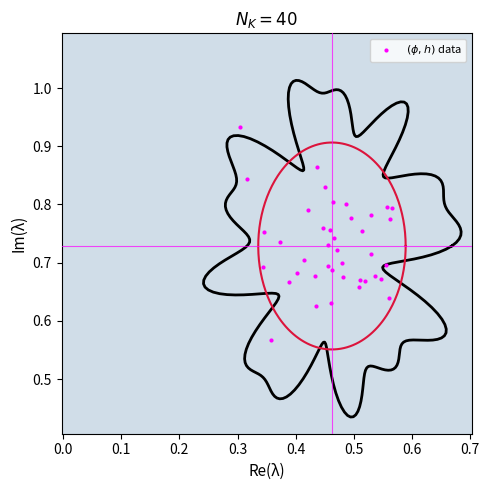

What is the range of Y values (max minus min)?

0.4